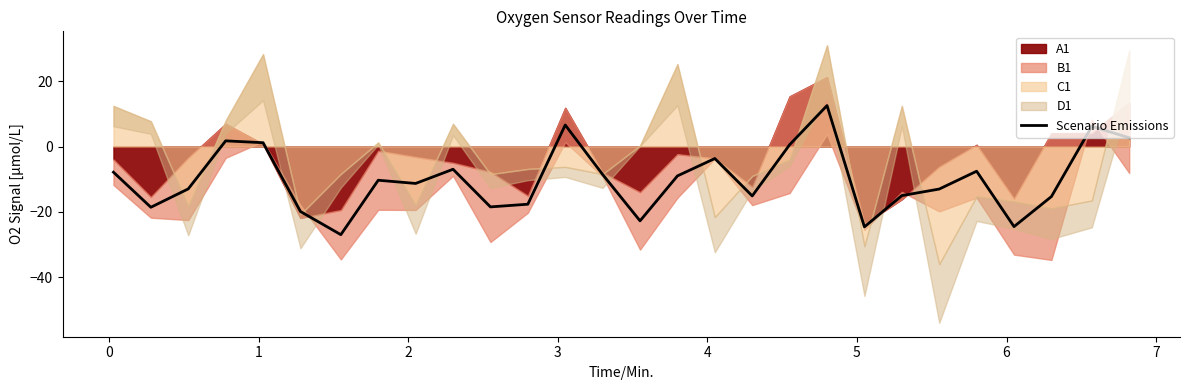

What is the greatest value displayed?

12.6